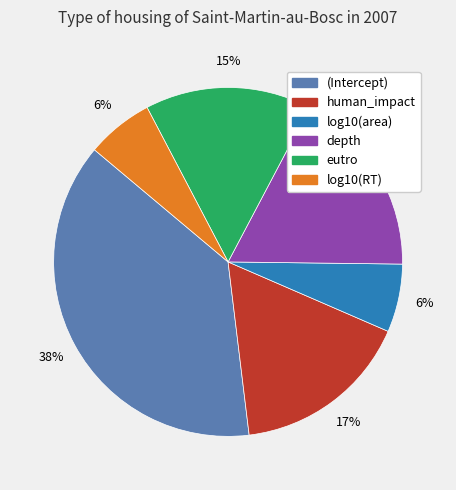

To the nearest percent, what is the difference between the eutro and log10(RT) slice percentages?

9%